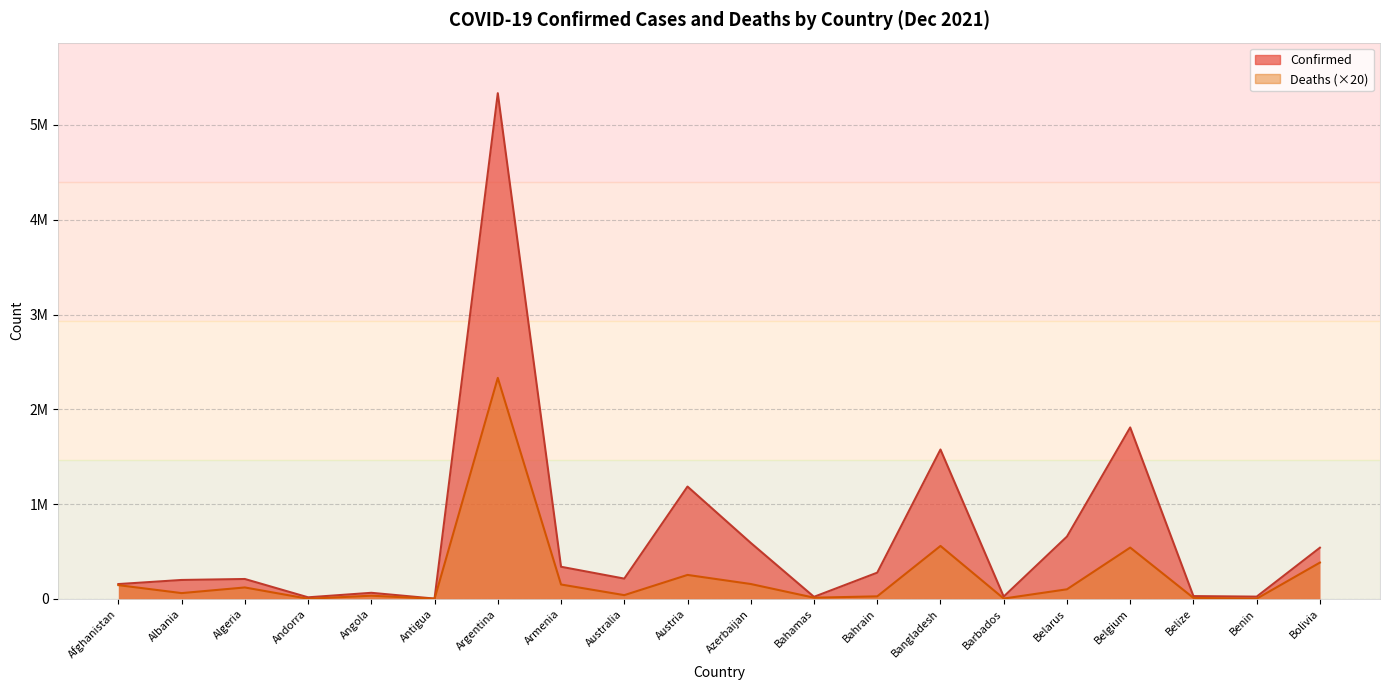

Which has a higher value, Angola or Belarus?

Belarus